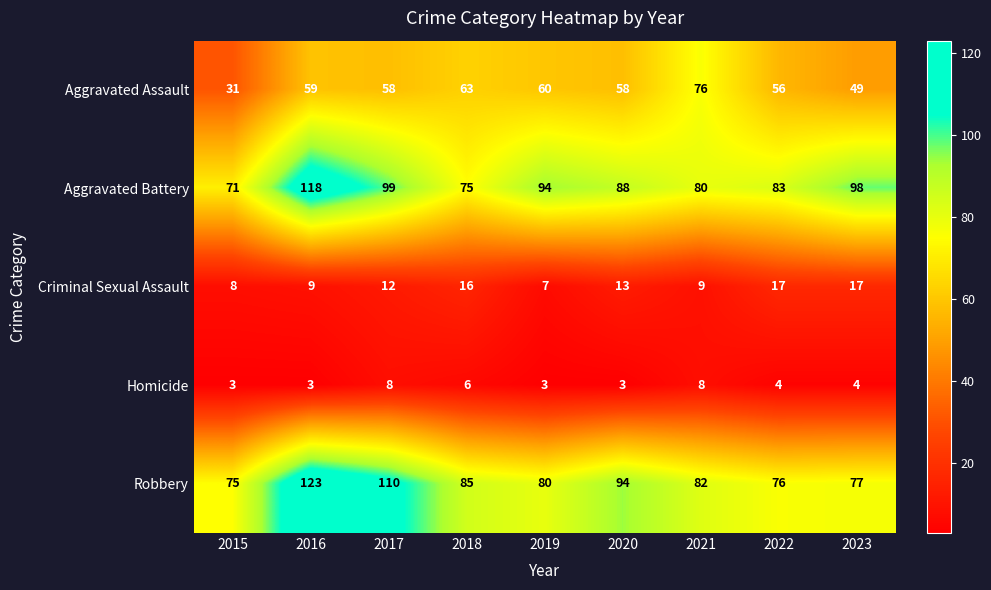

How many categories are shown in the chart?

9